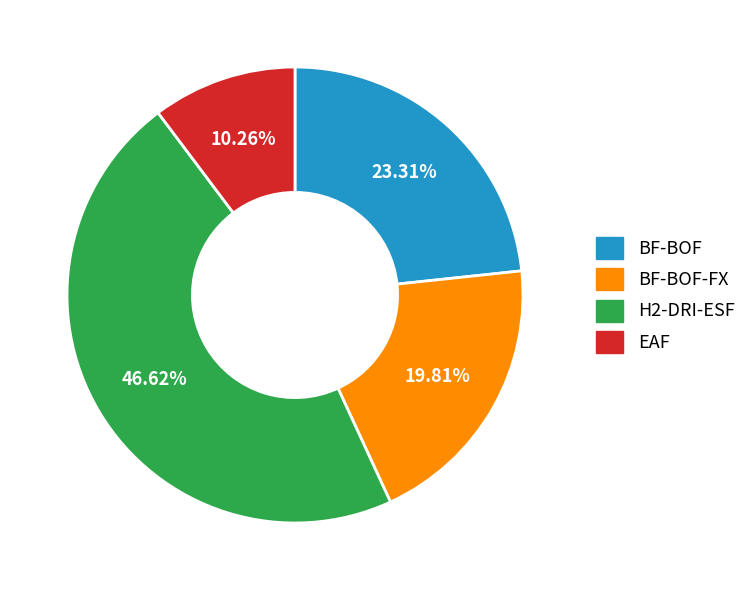

Does any single category account for the majority?

No